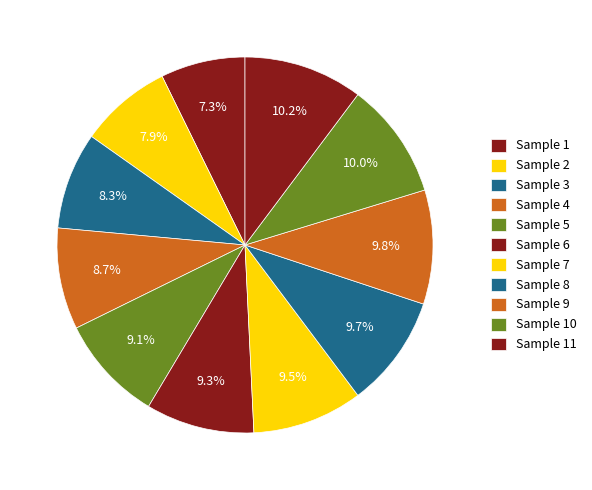

What is the largest slice in the pie chart?

11